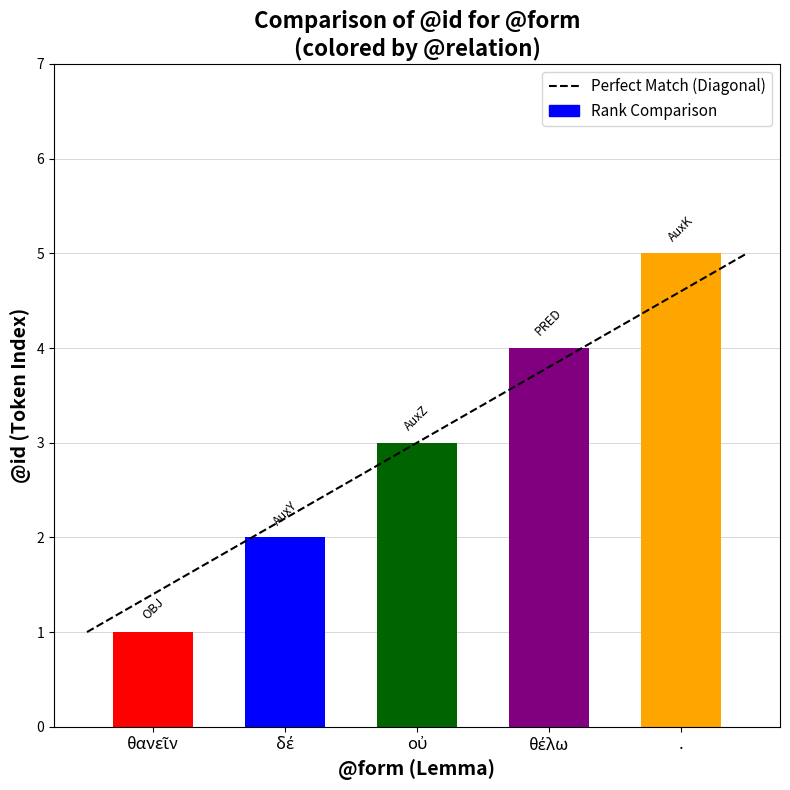

What is the label of the 1st bar from the right?

.